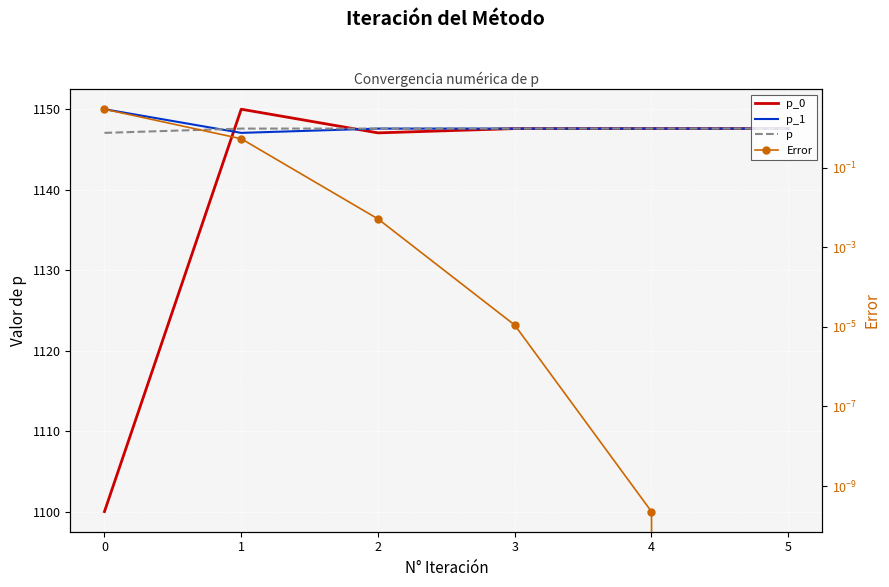

Which series has the largest total across all categories?

p_1